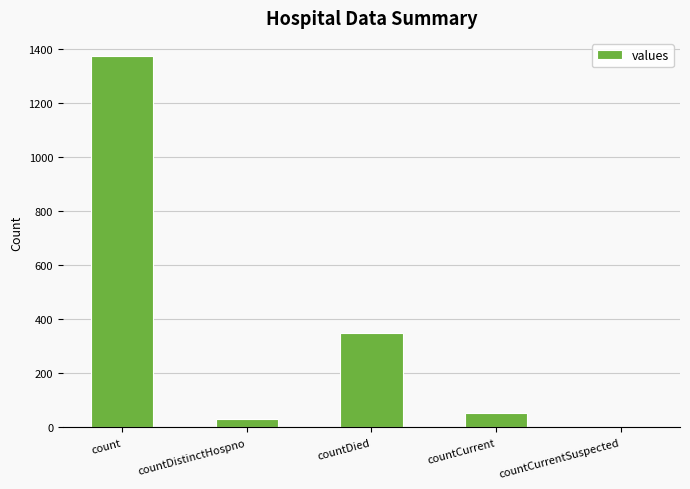

Which label corresponds to the largest value in the chart?

count